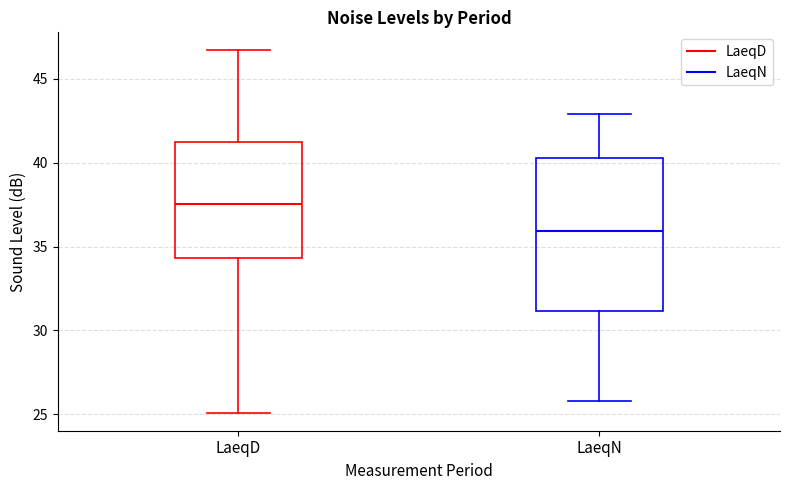

Reading left to right, transcribe this box plot: for each box, give where its median line is, the range the box spans, and where its two whiskers end, as read against the y-axis. The values are not printed on the chart, so give them approximately, as read against the axis.

LaeqD: median 37.5, box 34.5 to 41.5, whiskers 25.0 to 46.5
LaeqN: median 36.0, box 31.0 to 40.5, whiskers 26.0 to 43.0